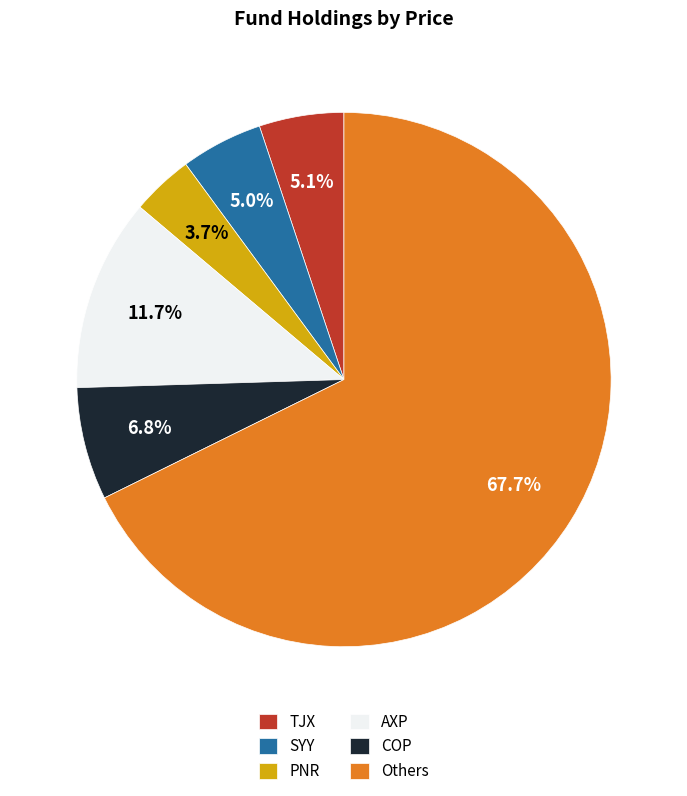

What percentage do TJX and COP together represent?

11.9%